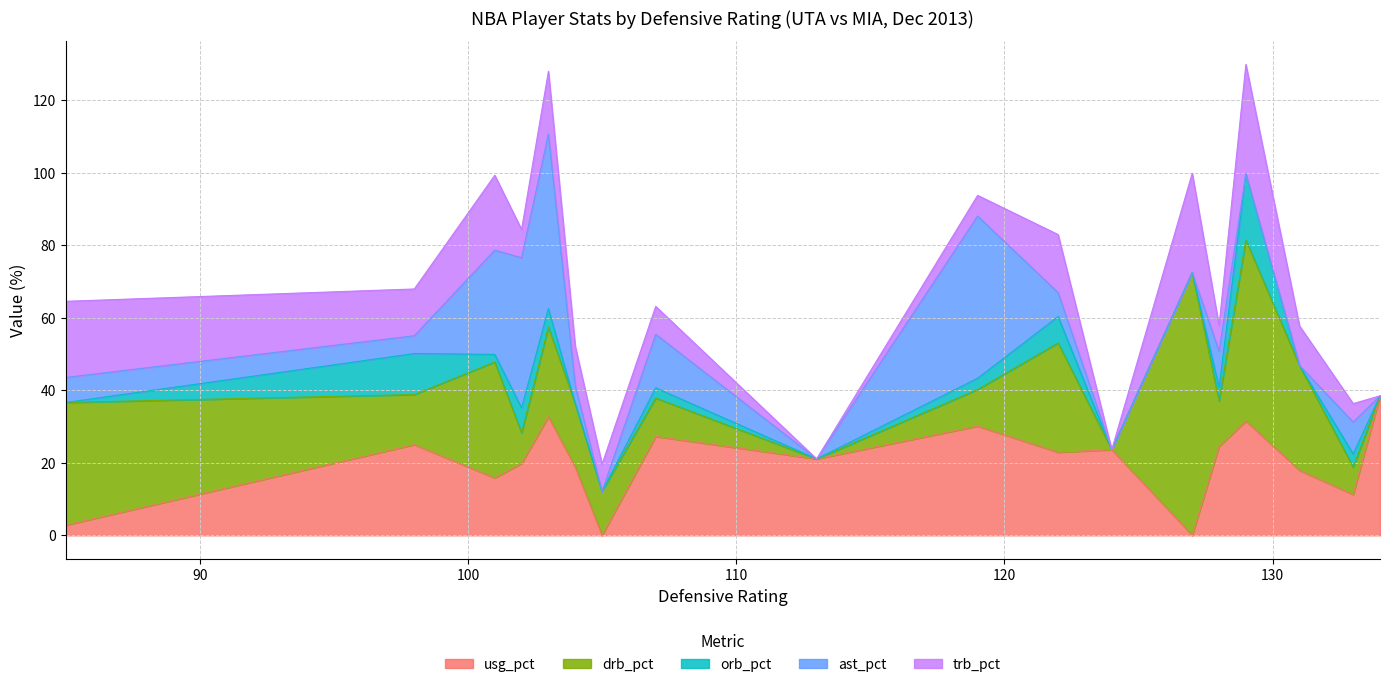

At how many categories does at least one series exceed 12?

22